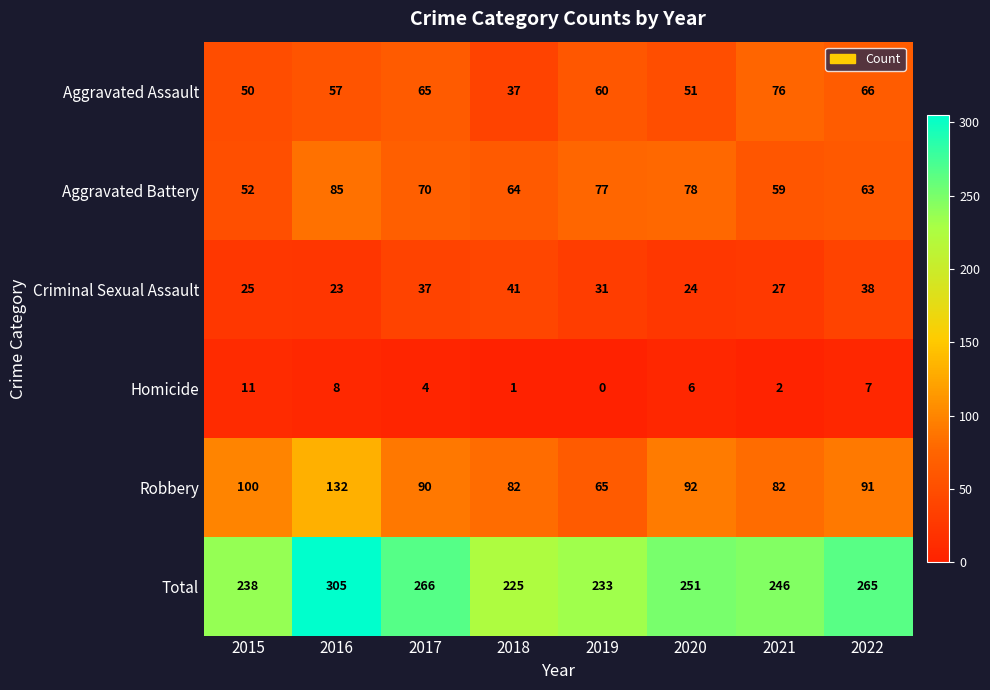

Where does the Total series first go above 251?

2016